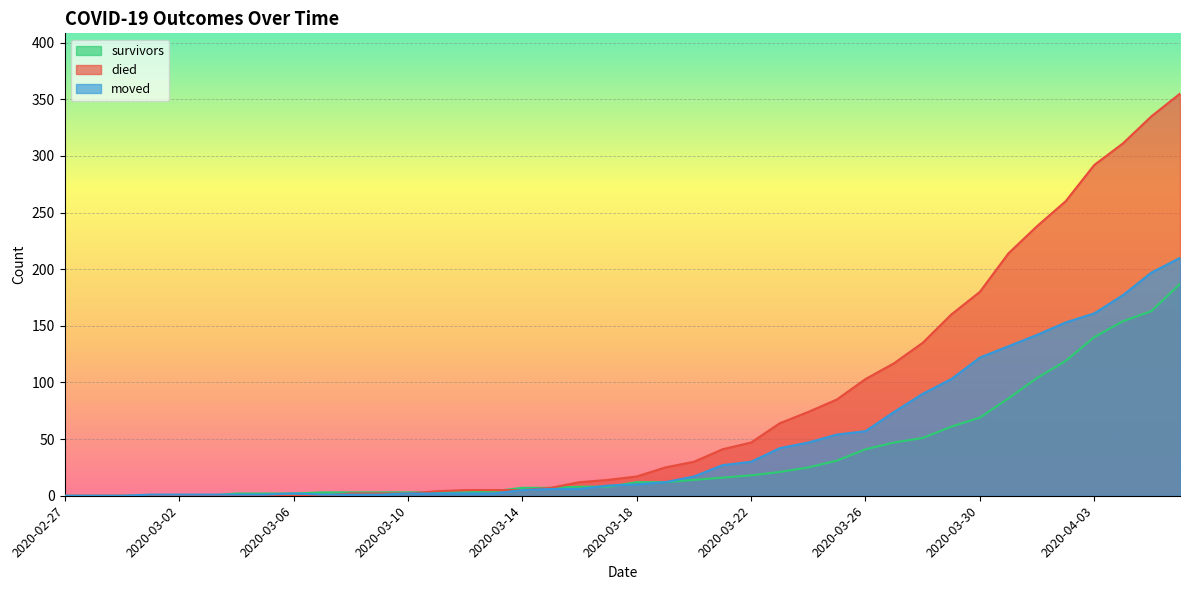

Reading left to right, list all the values displayed in this chart.

survivors: 0	0	0	0	0	0	2	2	2	3	3	3	3	3	3	4	7	7	8	8	12	12	14	16	18	21	25	31	41	47	51	61	69	86	104	119	140	154	163	187
died: 0	0	0	0	0	0	0	0	0	0	2	2	2	4	5	5	5	7	12	14	17	25	30	41	47	64	74	85	103	117	135	160	180	214	238	260	292	311	335	355
moved: 0	0	0	1	1	1	1	1	2	1	1	1	2	2	2	2	5	6	6	9	10	12	17	27	30	42	47	54	57	74	90	103	122	132	142	153	161	177	197	210